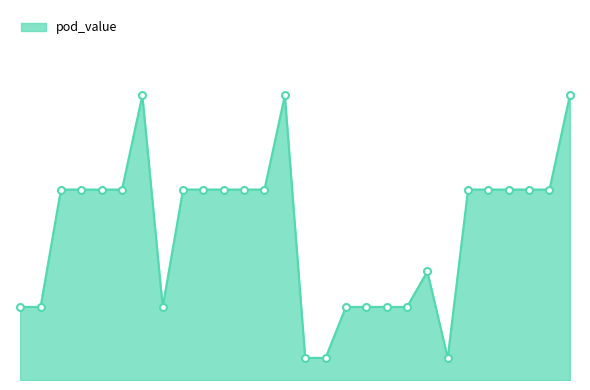

Is this an area chart (filled region under the line)?

Yes